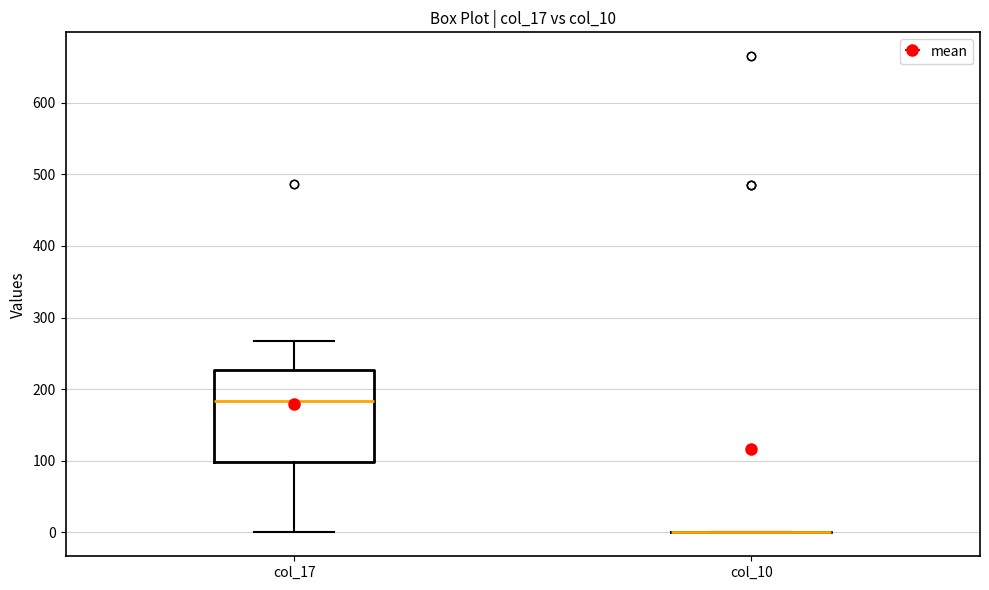

Comparing the boxes themselves (not the whiskers), which one is the tallest?

col_17